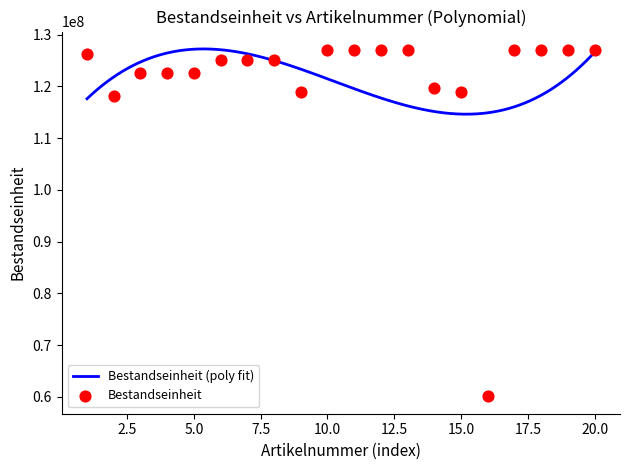

Between 351414459852 and 351717766286, which is larger?

351717766286